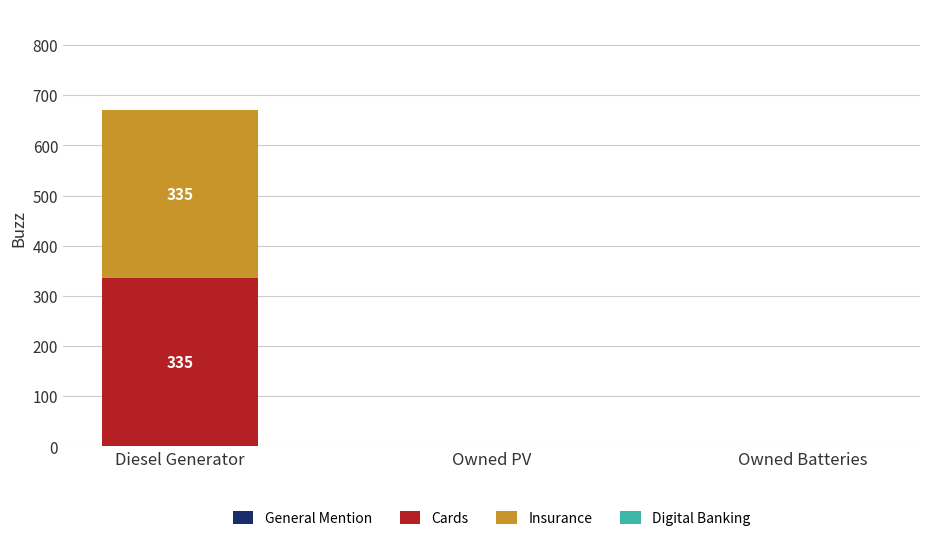

Are the bars horizontal?

No